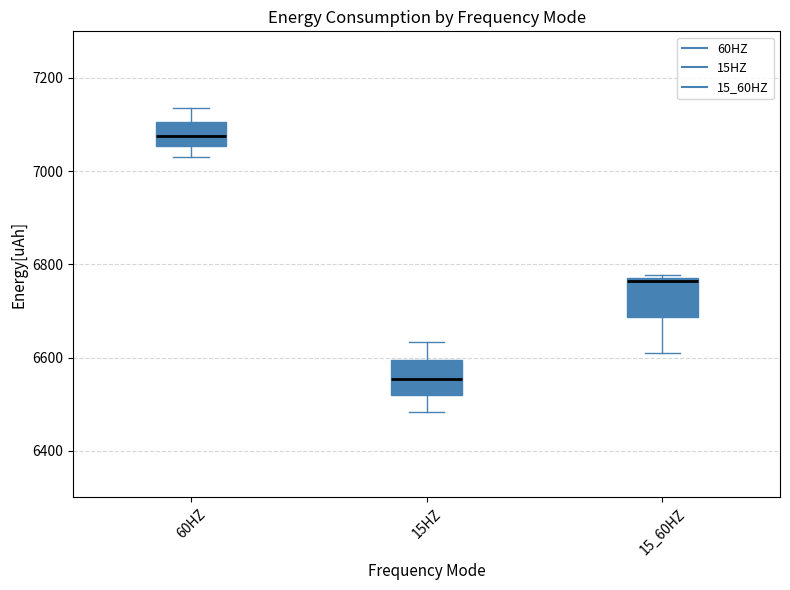

Reading left to right, read every box against the y-axis: the position of its median line, the range the box covers, and the ends of its whiskers. The values are not printed on the chart, so give them approximately, as read against the axis.

60HZ: median 7080, box 7060 to 7100, whiskers 7040 to 7140
15HZ: median 6560, box 6520 to 6600, whiskers 6480 to 6640
15_60HZ: median 6760, box 6680 to 6780, whiskers 6600 to 6780 (just above the box's upper edge)